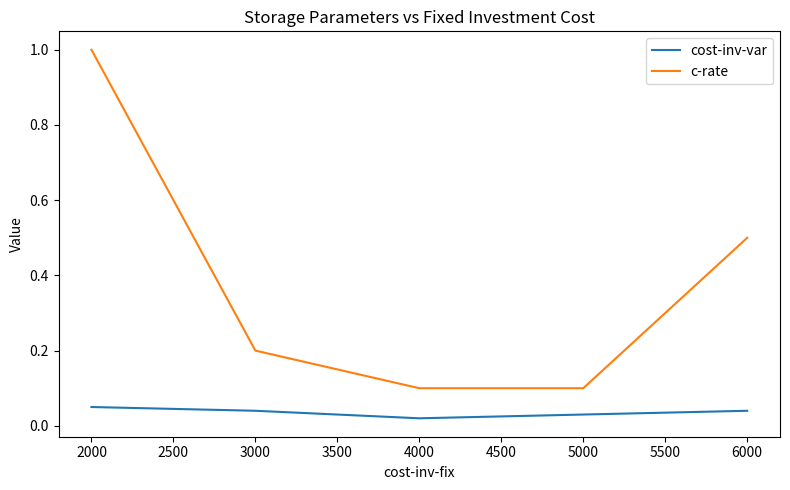

Does the chart display data point markers on the line(s)?

No